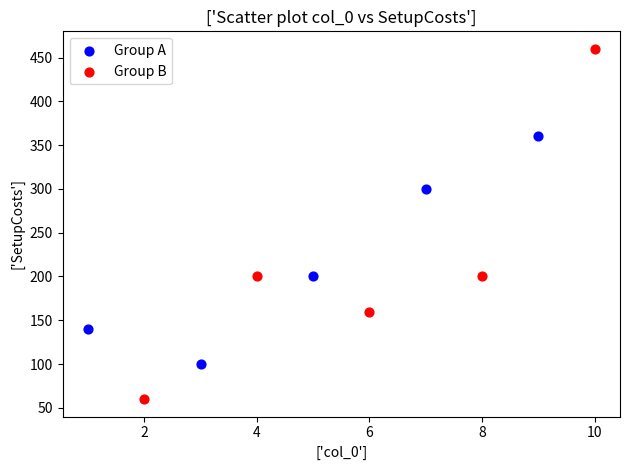

Which series reaches the maximum Y coordinate?

Group B